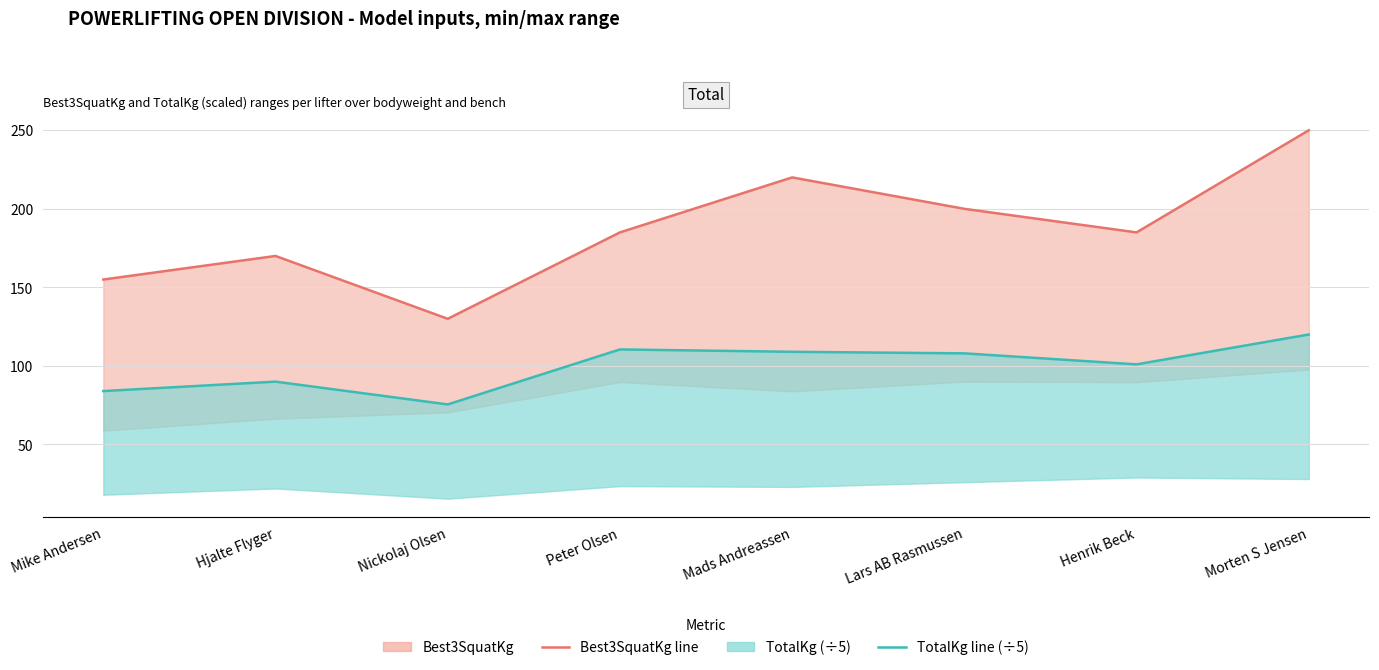

At which label does TotalKg line (÷5) reach its peak?

Morten S Jensen